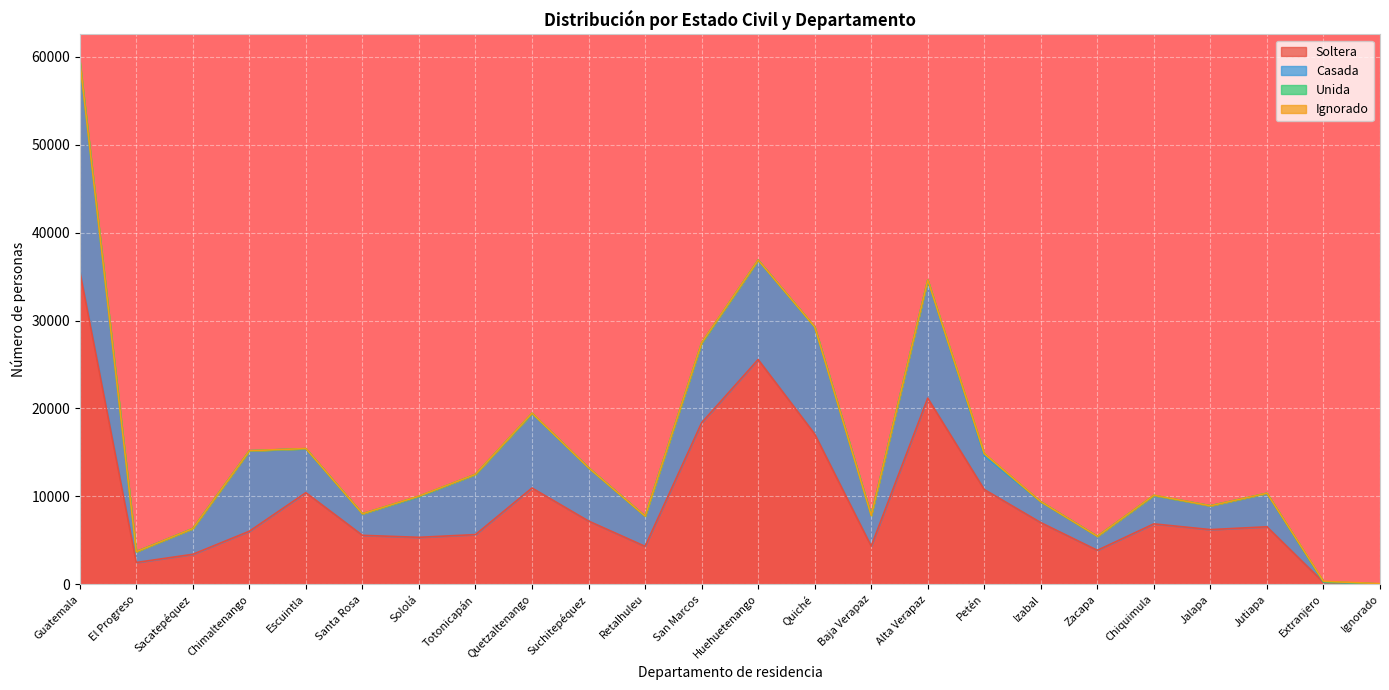

Reading left to right, transcribe all the data shown in this chart.

Soltera: 35636	2475	3407	6031	10415	5565	5337	5650	10949	7189	4311	18364	25562	17092	4331	21170	10777	7009	3860	6868	6216	6536	226	30
Casada: 23880	1229	2930	9155	4996	2450	4630	6846	8468	6057	3435	9040	11312	12176	3497	13399	3837	2375	1595	3227	2715	3798	50	0
Unida: 5	4	1	2	19	5	51	6	38	1	3	47	0	4	1	40	236	1	2	13	0	20	0	0
Ignorado: 42	1	3	4	7	4	3	5	6	5	3	9	7	16	2	5	1	8	3	15	0	3	63	38